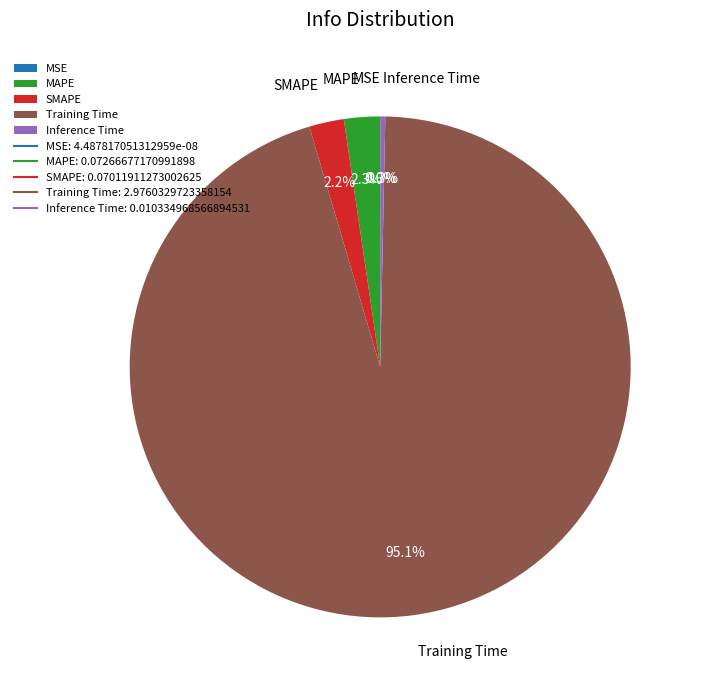

What is the smallest slice in the pie chart?

MSE